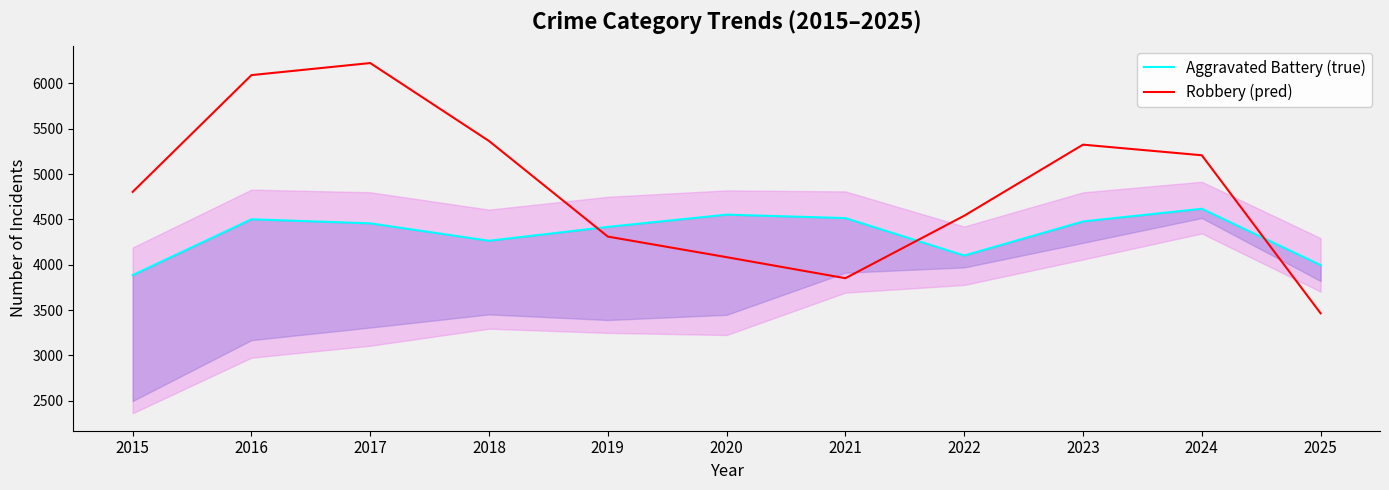

How many lines are shown in the chart?

2